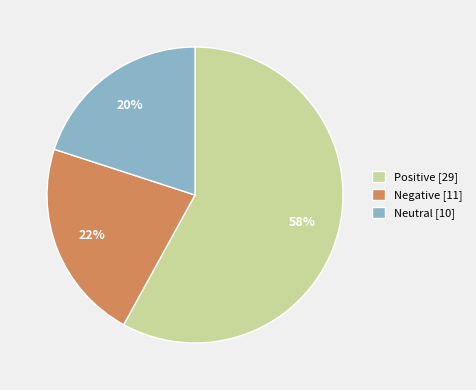

Count the number of slices in the pie.

3